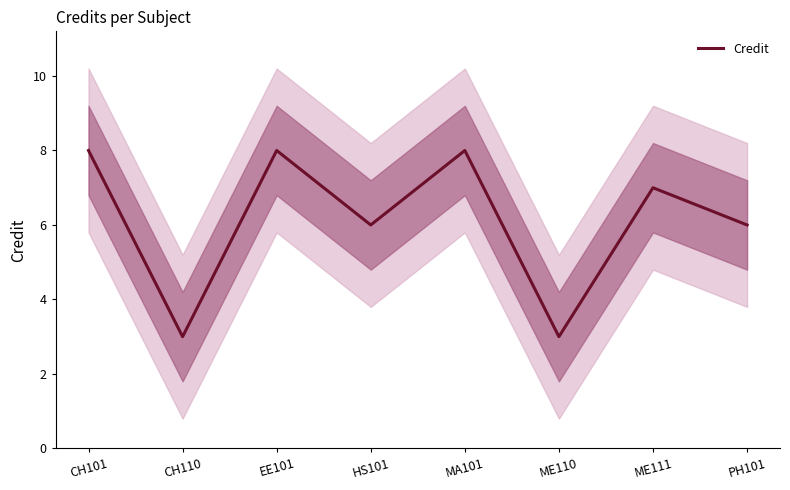

How many interior local peaks (higher than both neighbors) does the data have?

3